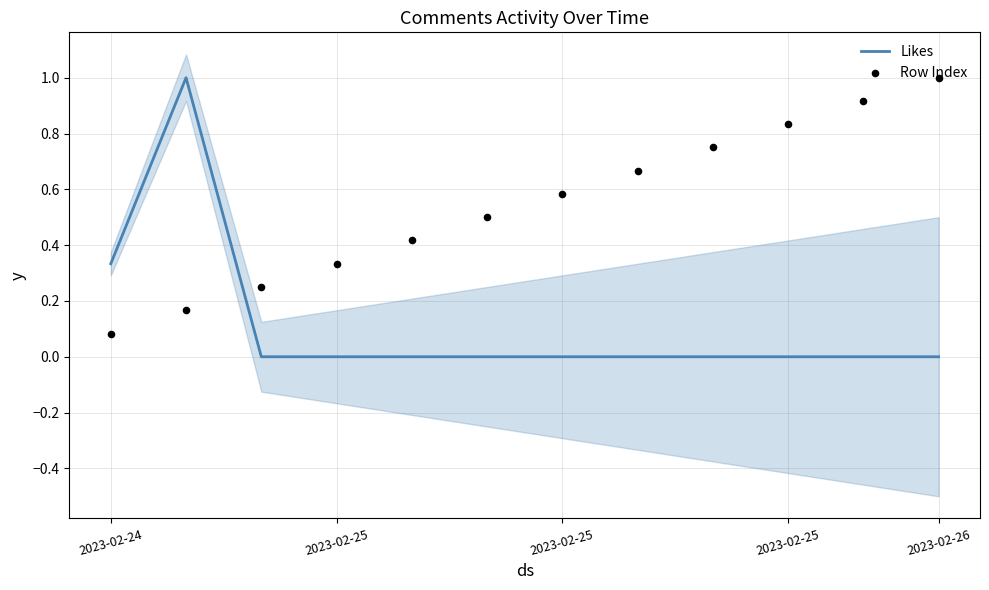

At how many categories does at least one series exceed 0?

12